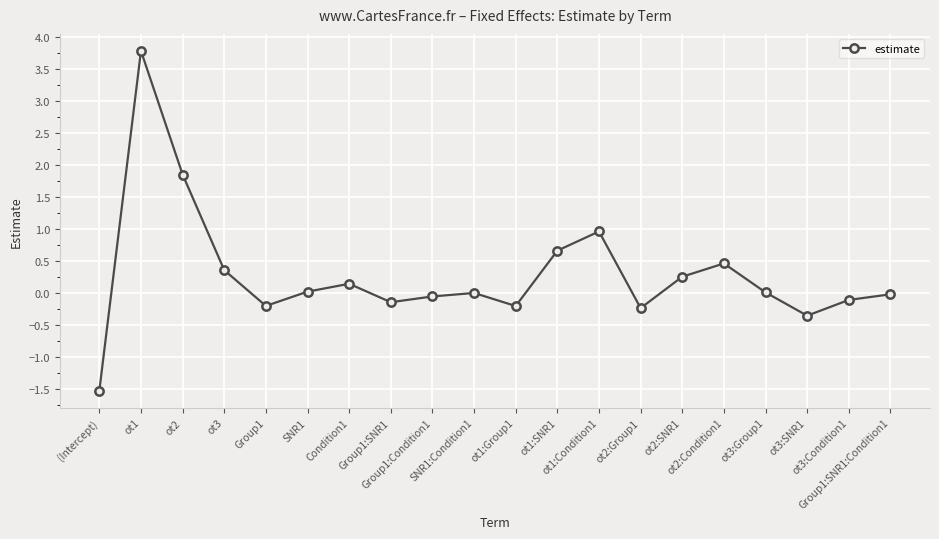

What position from the right is ot3:Condition1?

2